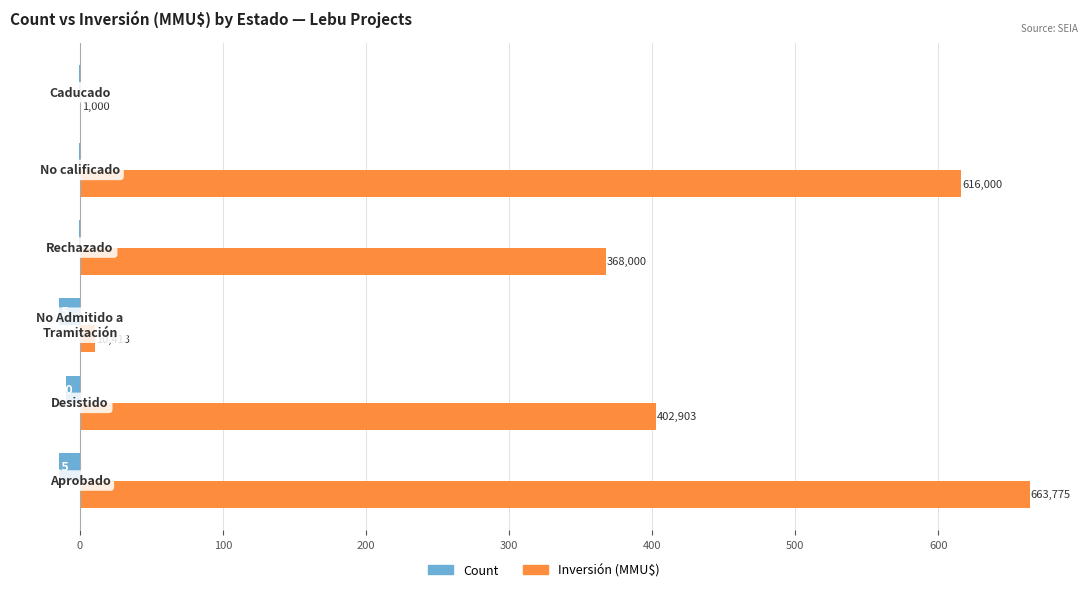

The Inversión (thousands MMU$) series shows 165.3 at 0. True or false?

False